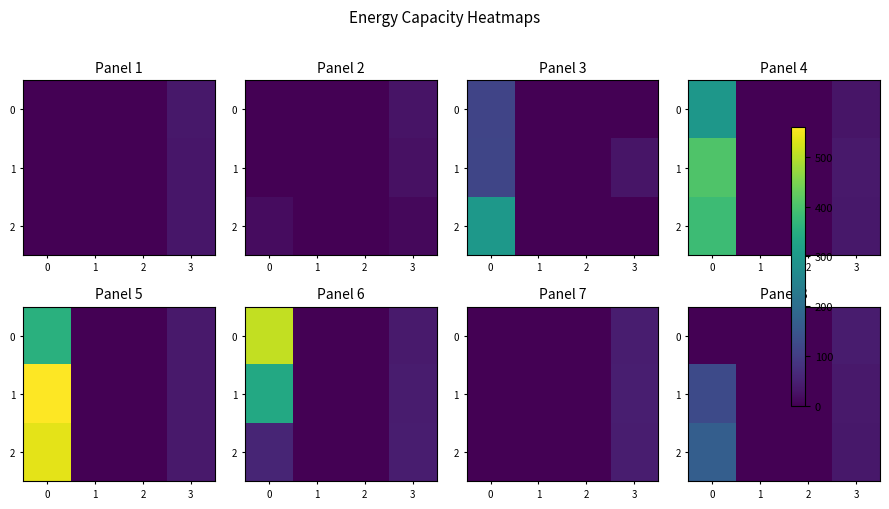

What is the difference between the maximum and minimum values in the 0 series?

42.1